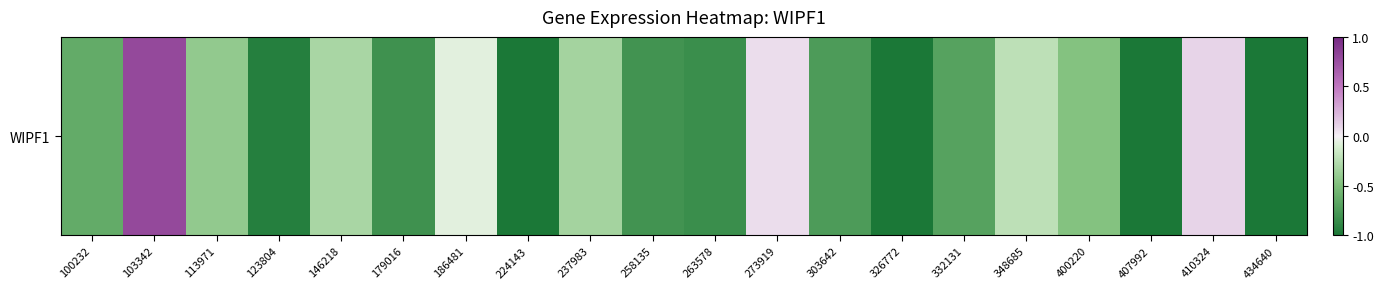

How many negative values are there?

17